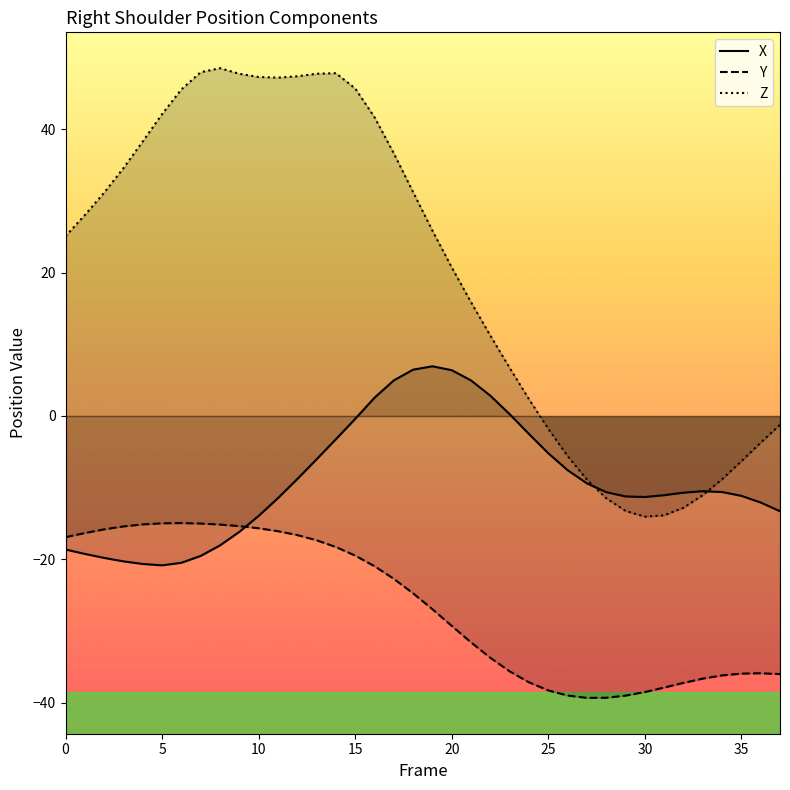

True or false: X and Z intersect in this chart.

True